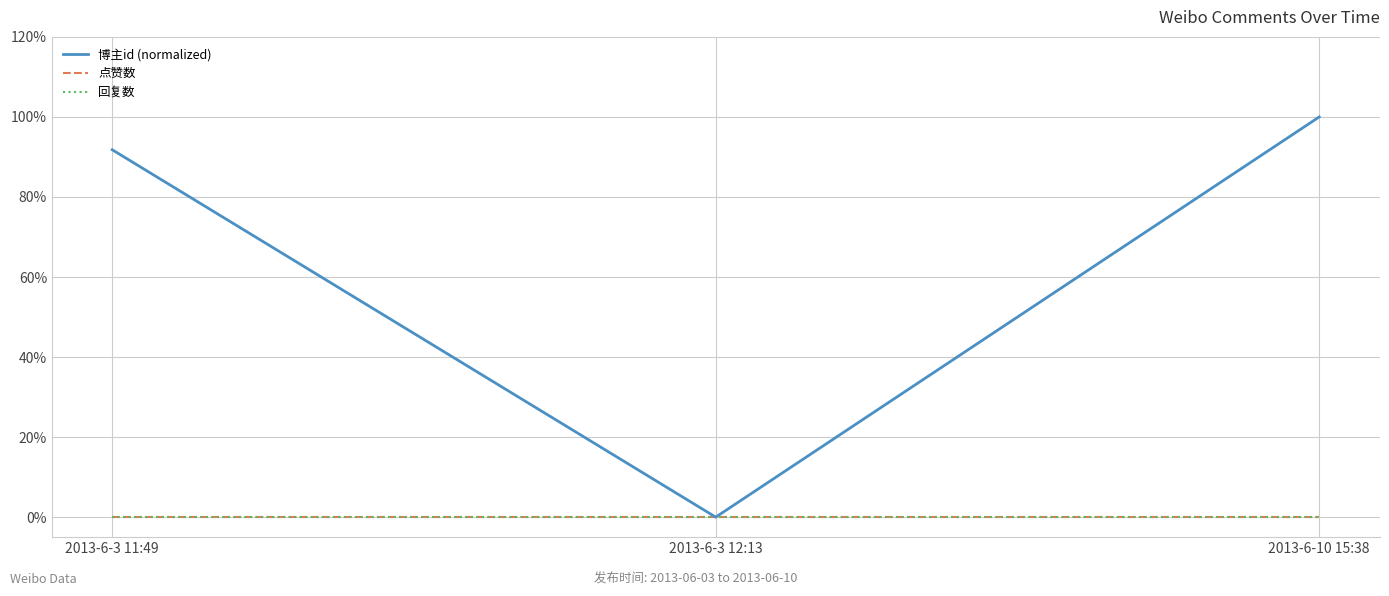

At how many categories does at least one series exceed 4?

2